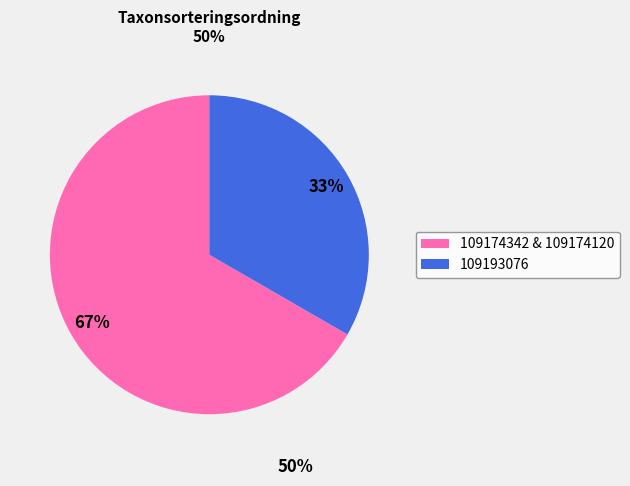

Count the number of slices in the pie.

2